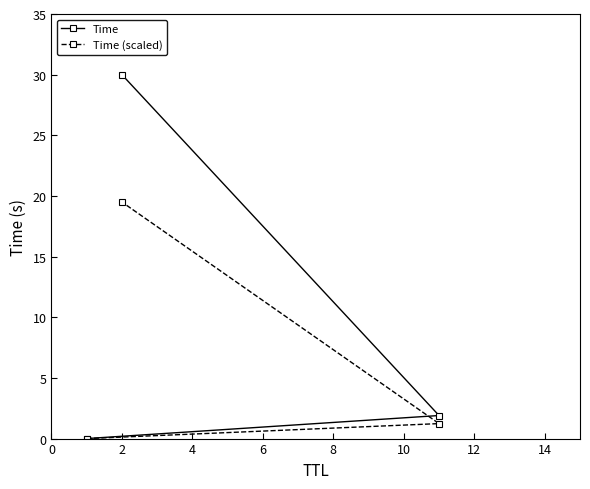

Which series has the widest spread of values?

Time